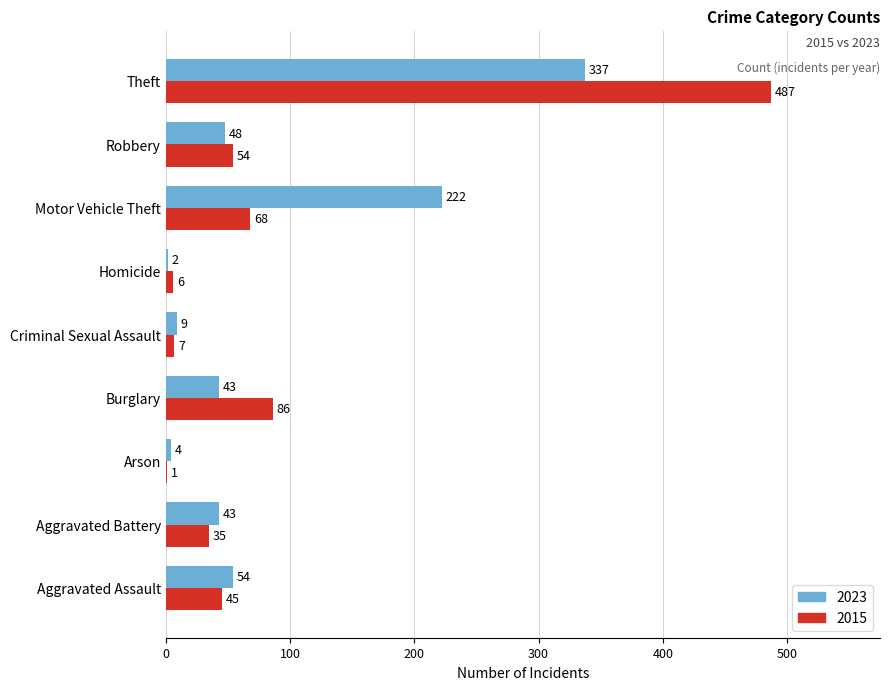

What is the sum of the 2015 values at Robbery and Criminal Sexual Assault?

61